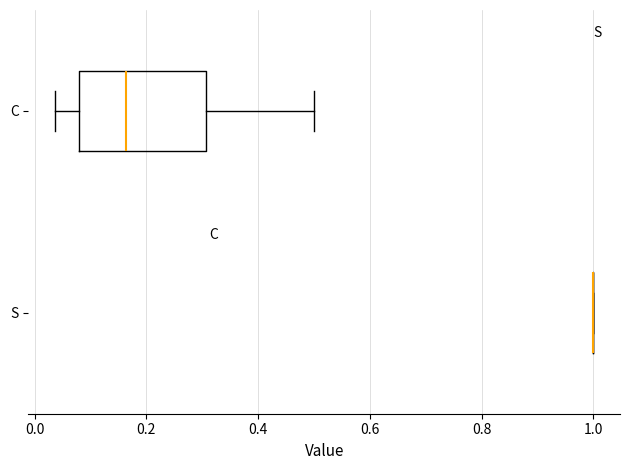

Which box is the widest, from its left edge to its right edge?

C